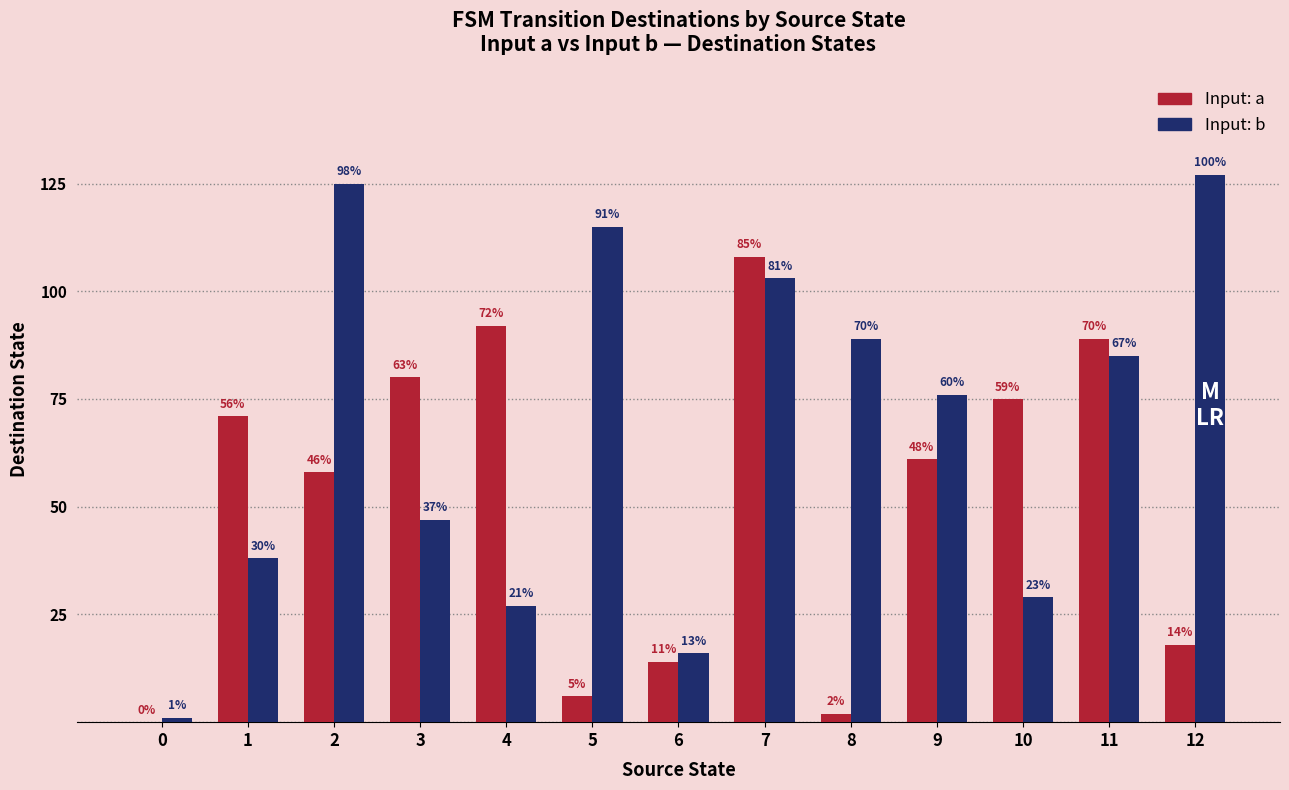

Which has a higher value, 6 or 0?

6